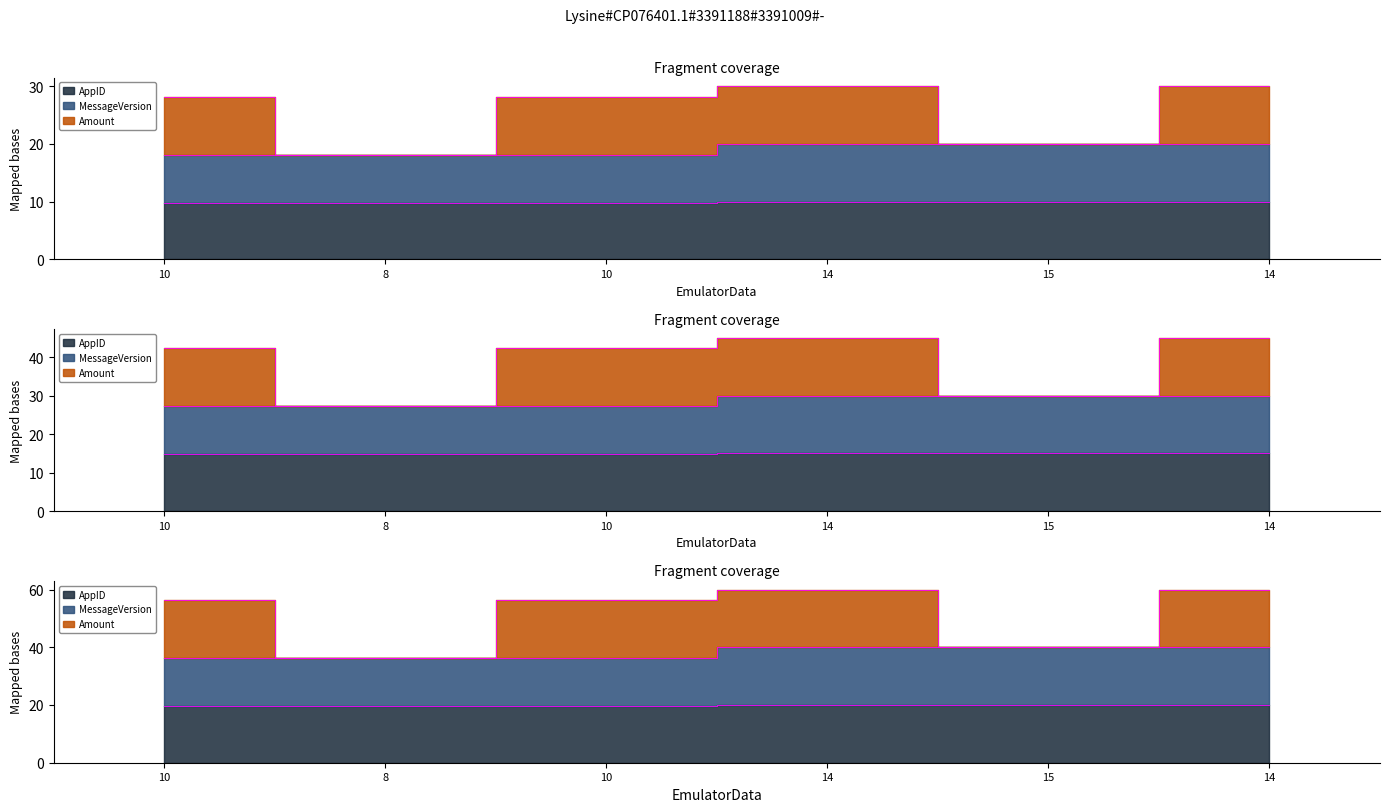

What is the sum of all AppID values?

59.5